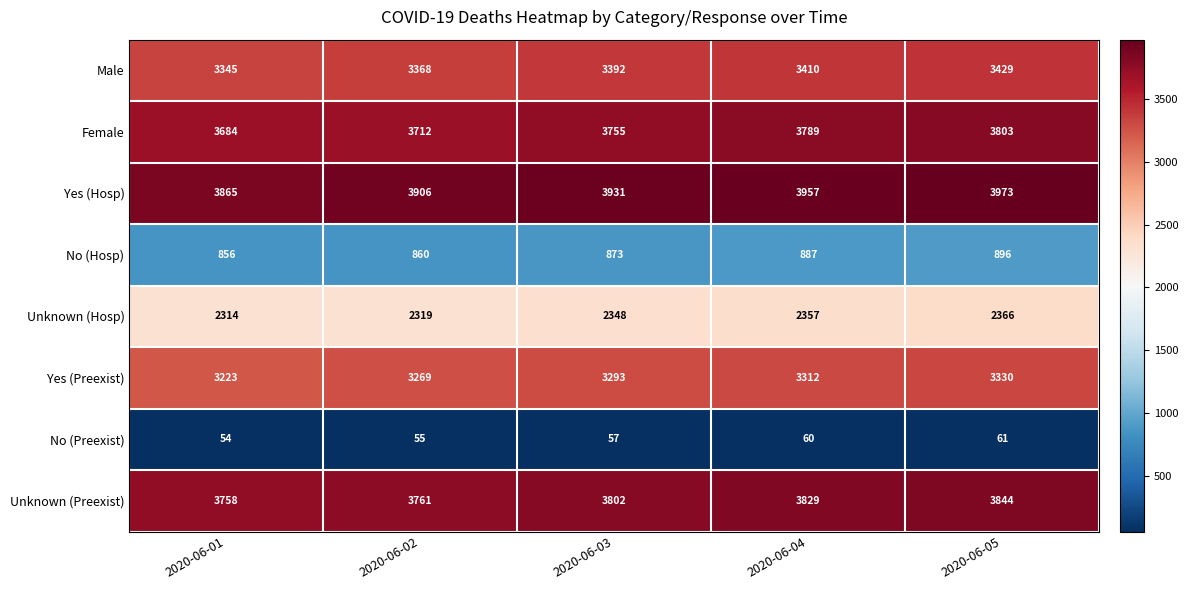

Where is No (Hosp) nearest to the value 876?

2020-06-03